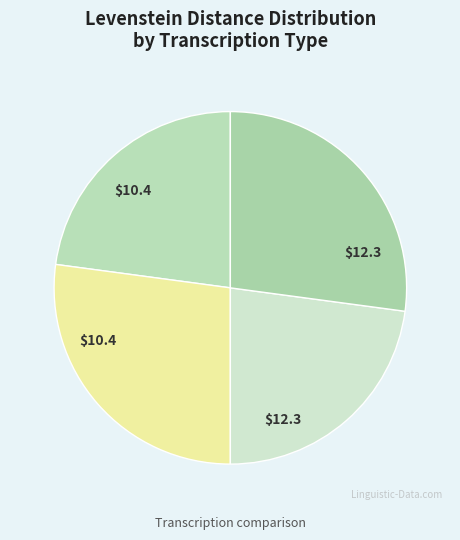

How many slices are in this pie chart?

4